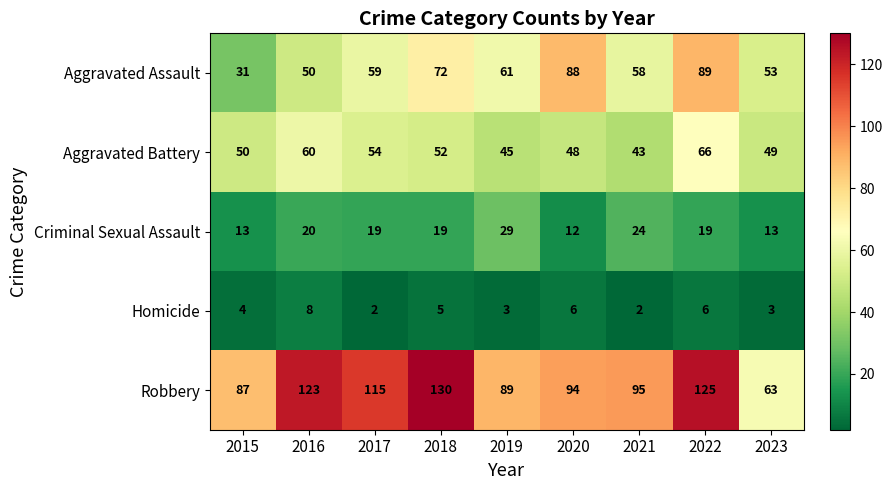

Where is Robbery nearest to the value 96?

2021